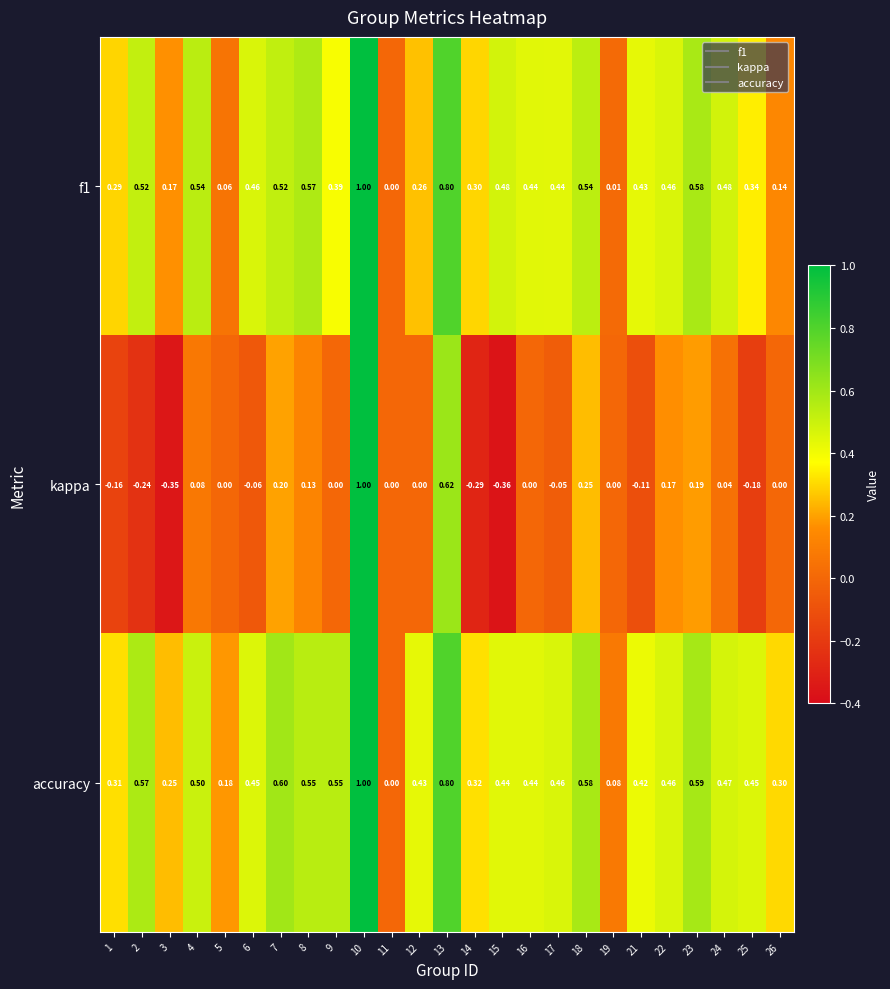

Is the value of accuracy at 18 greater than the value of kappa at 3?

Yes